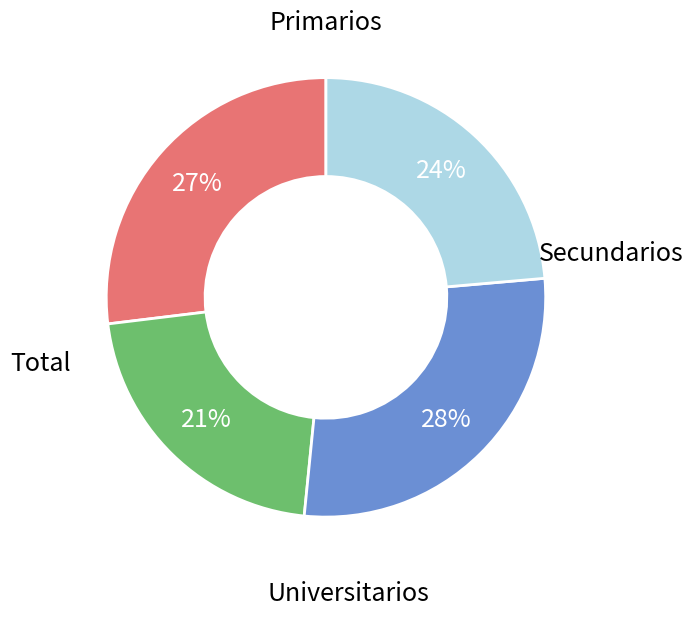

To the nearest percent, what is the difference between the Primarios and Universitarios slice percentages?

1%